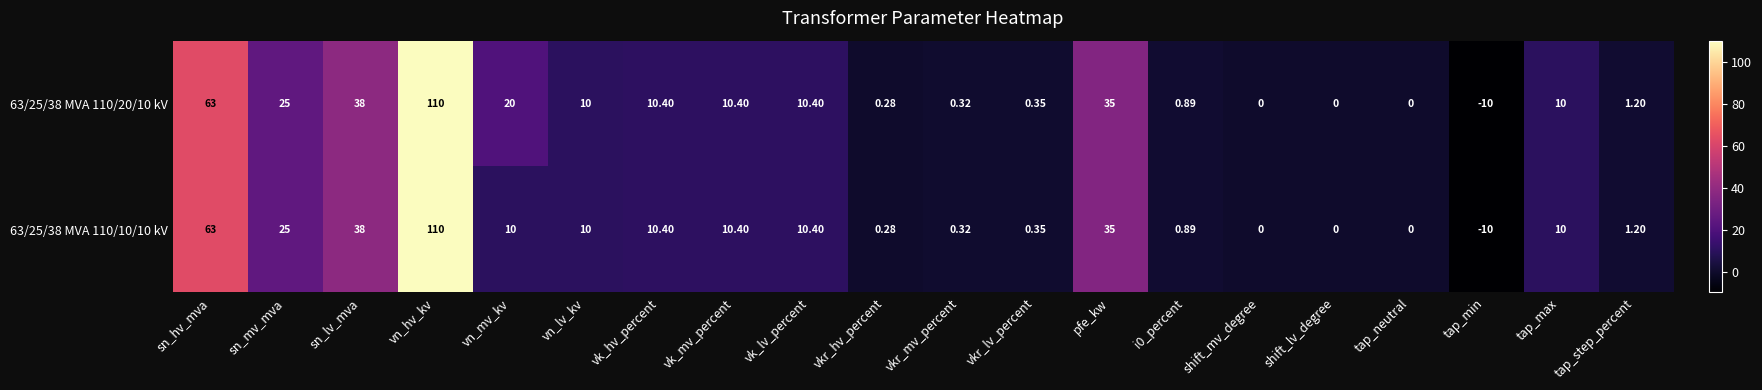

At which category is the sum across all series the highest?

vn_hv_kv